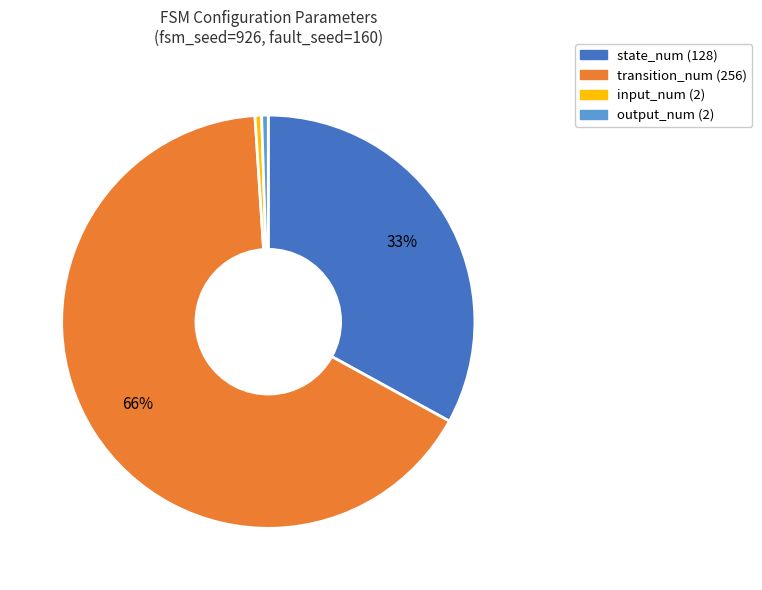

Which category has the biggest portion of the pie?

transition_num (256)